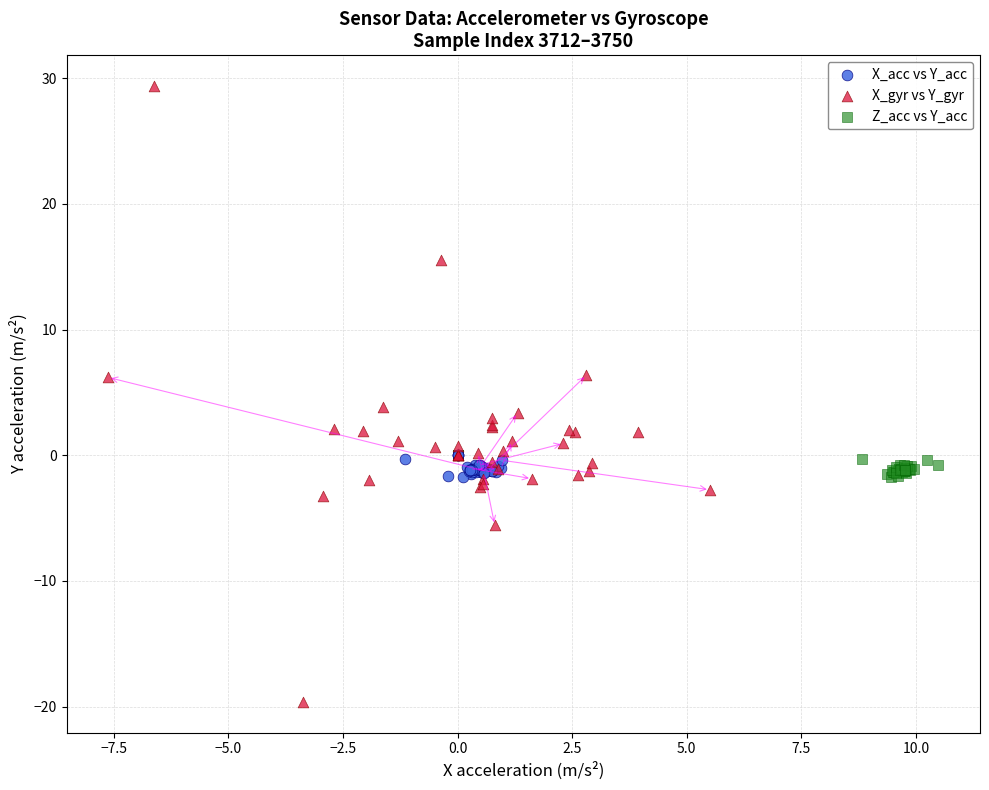

Which series contains the lowest Y value?

X_gyr vs Y_gyr